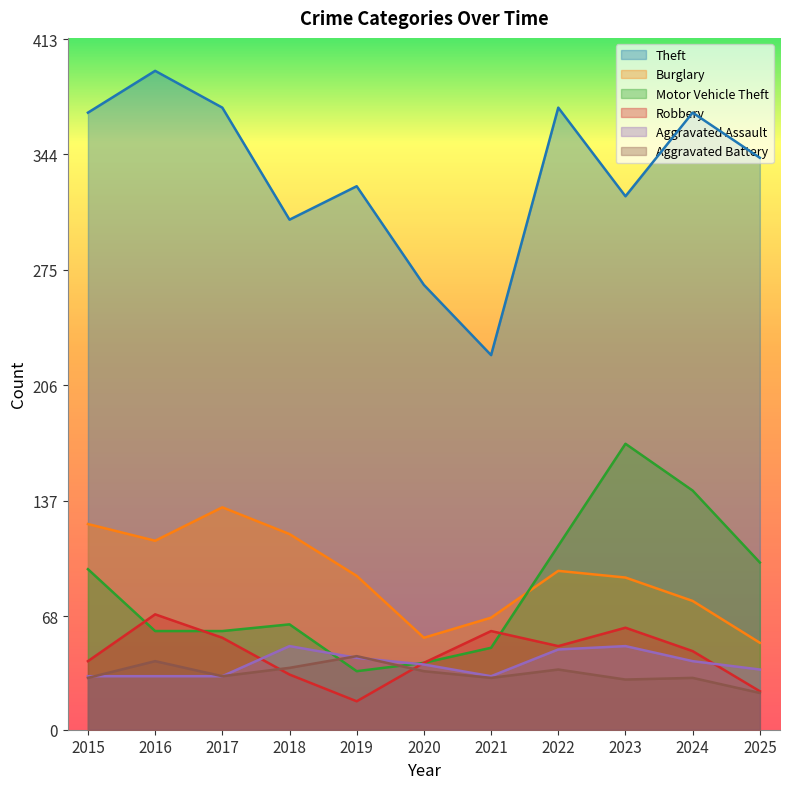

At which category does Theft reach its first local peak?

2016